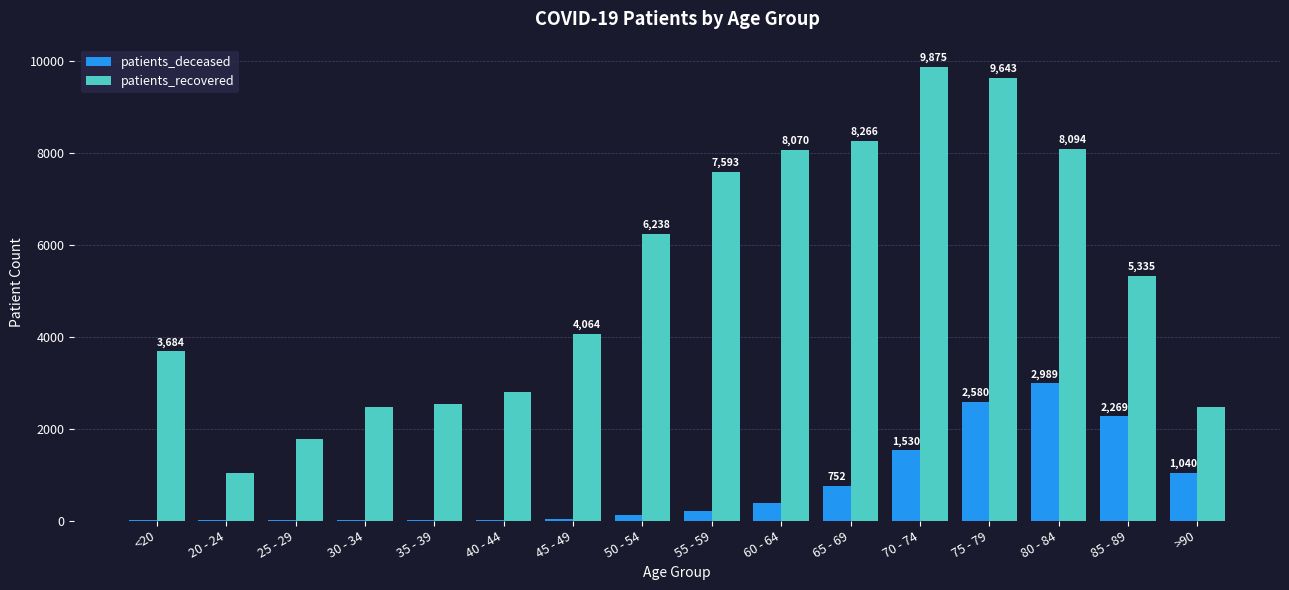

Is it true that patients_recovered equals 13939 at 80 - 84?

False